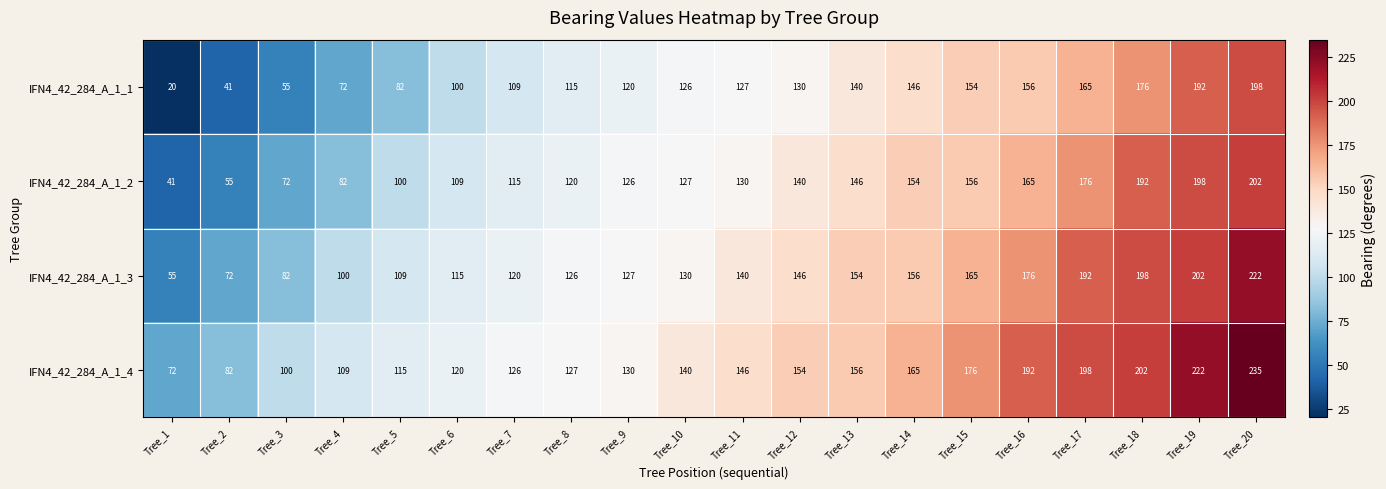

Read the IFN4_42_284_A_1_2 value at Tree_12, to the nearest 50.

150